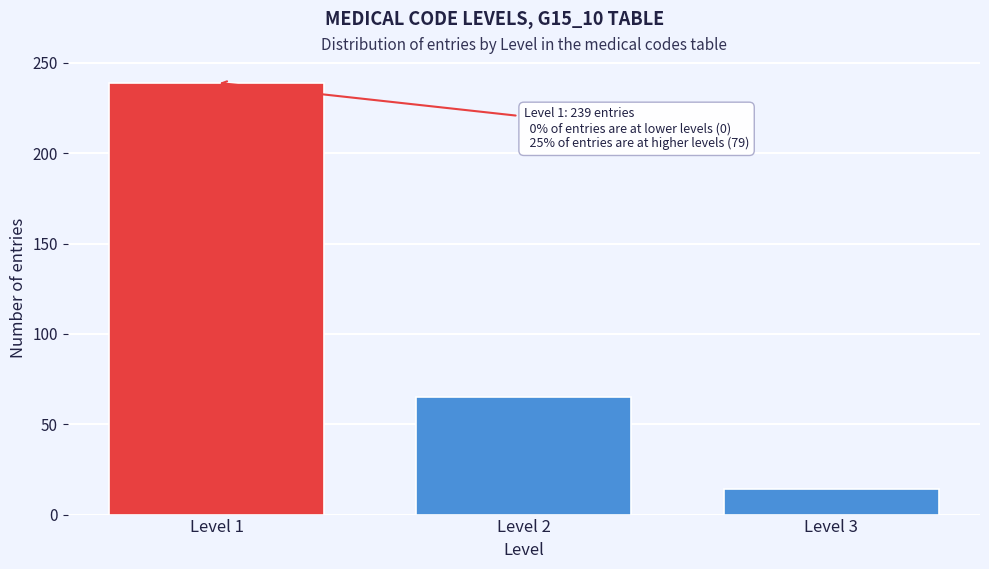

Reading right to left, what are all the values shown in this chart?

Level 3=14	Level 2=65	Level 1=239